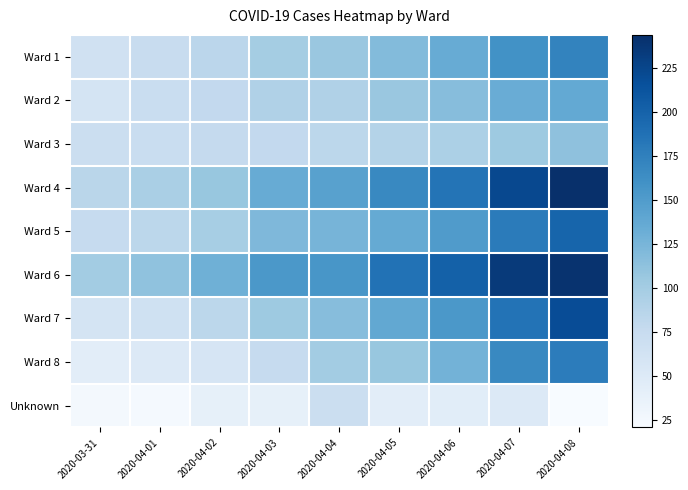

Count the number of data series in this chart.

9